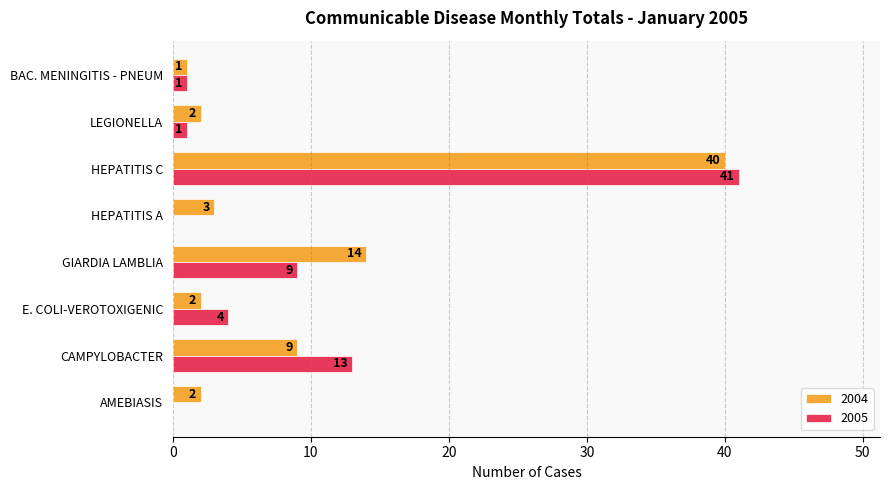

Which series has the largest total across all categories?

2004